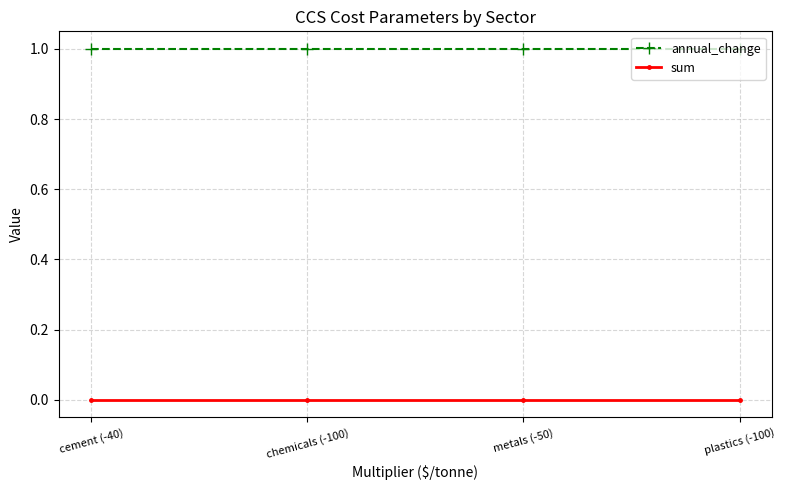

True or false: sum and annual_change intersect in this chart.

False